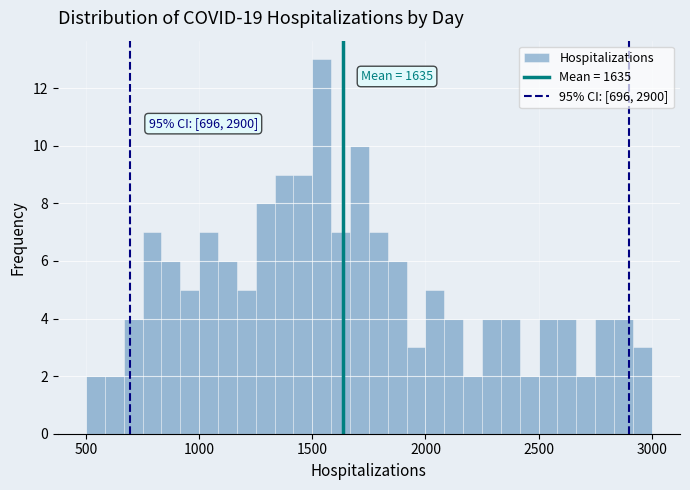

Read against the x-axis, roughly where is the centre of the tallest bar?

1550